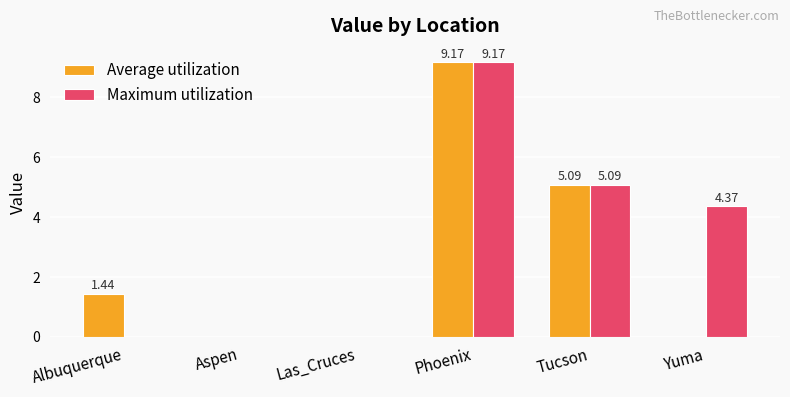

What is the sum of the Maximum utilization values at Aspen and Phoenix?

9.2